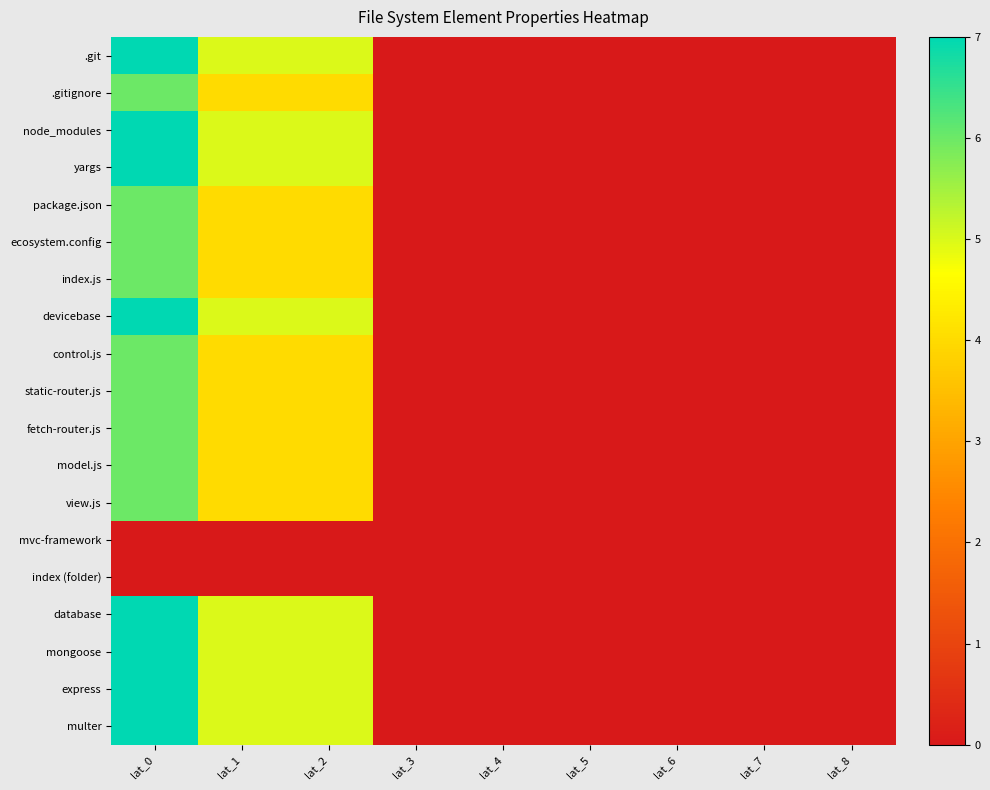

Reading left to right, list all the values displayed in this chart.

.git: lat_0=7	lat_1=5	lat_2=5	lat_3=0	lat_4=0	lat_5=0	lat_6=0	lat_7=0	lat_8=0
.gitignore: lat_0=6	lat_1=4	lat_2=4	lat_3=0	lat_4=0	lat_5=0	lat_6=0	lat_7=0	lat_8=0
node_modules: lat_0=7	lat_1=5	lat_2=5	lat_3=0	lat_4=0	lat_5=0	lat_6=0	lat_7=0	lat_8=0
yargs: lat_0=7	lat_1=5	lat_2=5	lat_3=0	lat_4=0	lat_5=0	lat_6=0	lat_7=0	lat_8=0
package.json: lat_0=6	lat_1=4	lat_2=4	lat_3=0	lat_4=0	lat_5=0	lat_6=0	lat_7=0	lat_8=0
ecosystem.config: lat_0=6	lat_1=4	lat_2=4	lat_3=0	lat_4=0	lat_5=0	lat_6=0	lat_7=0	lat_8=0
index.js: lat_0=6	lat_1=4	lat_2=4	lat_3=0	lat_4=0	lat_5=0	lat_6=0	lat_7=0	lat_8=0
devicebase: lat_0=7	lat_1=5	lat_2=5	lat_3=0	lat_4=0	lat_5=0	lat_6=0	lat_7=0	lat_8=0
control.js: lat_0=6	lat_1=4	lat_2=4	lat_3=0	lat_4=0	lat_5=0	lat_6=0	lat_7=0	lat_8=0
static-router.js: lat_0=6	lat_1=4	lat_2=4	lat_3=0	lat_4=0	lat_5=0	lat_6=0	lat_7=0	lat_8=0
fetch-router.js: lat_0=6	lat_1=4	lat_2=4	lat_3=0	lat_4=0	lat_5=0	lat_6=0	lat_7=0	lat_8=0
model.js: lat_0=6	lat_1=4	lat_2=4	lat_3=0	lat_4=0	lat_5=0	lat_6=0	lat_7=0	lat_8=0
view.js: lat_0=6	lat_1=4	lat_2=4	lat_3=0	lat_4=0	lat_5=0	lat_6=0	lat_7=0	lat_8=0
mvc-framework: lat_0=0	lat_1=0	lat_2=0	lat_3=0	lat_4=0	lat_5=0	lat_6=0	lat_7=0	lat_8=0
index (folder): lat_0=0	lat_1=0	lat_2=0	lat_3=0	lat_4=0	lat_5=0	lat_6=0	lat_7=0	lat_8=0
database: lat_0=7	lat_1=5	lat_2=5	lat_3=0	lat_4=0	lat_5=0	lat_6=0	lat_7=0	lat_8=0
mongoose: lat_0=7	lat_1=5	lat_2=5	lat_3=0	lat_4=0	lat_5=0	lat_6=0	lat_7=0	lat_8=0
express: lat_0=7	lat_1=5	lat_2=5	lat_3=0	lat_4=0	lat_5=0	lat_6=0	lat_7=0	lat_8=0
multer: lat_0=7	lat_1=5	lat_2=5	lat_3=0	lat_4=0	lat_5=0	lat_6=0	lat_7=0	lat_8=0